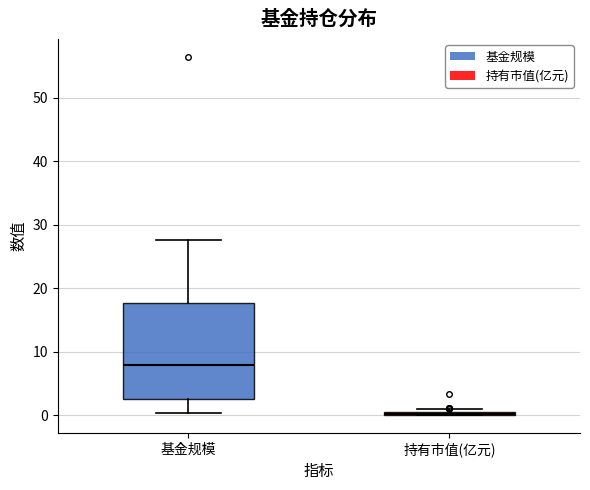

Reading left to right, transcribe this box plot: for each box, give where its median line is, the range the box spans, and where its two whiskers end, as read against the y-axis. The values are not printed on the chart, so give them approximately, as read against the axis.

基金规模: median 8, box 3 to 18, whiskers 0 to 28
持有市值(亿元): box collapsed to a line at 0, whiskers 0 to 1